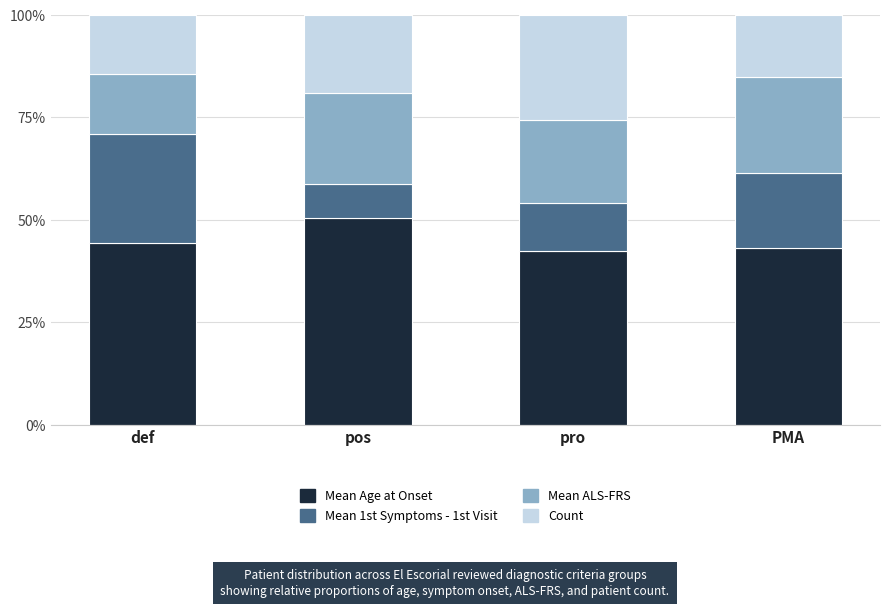

The Mean Age at Onset series shows 43.2 at PMA. True or false?

True